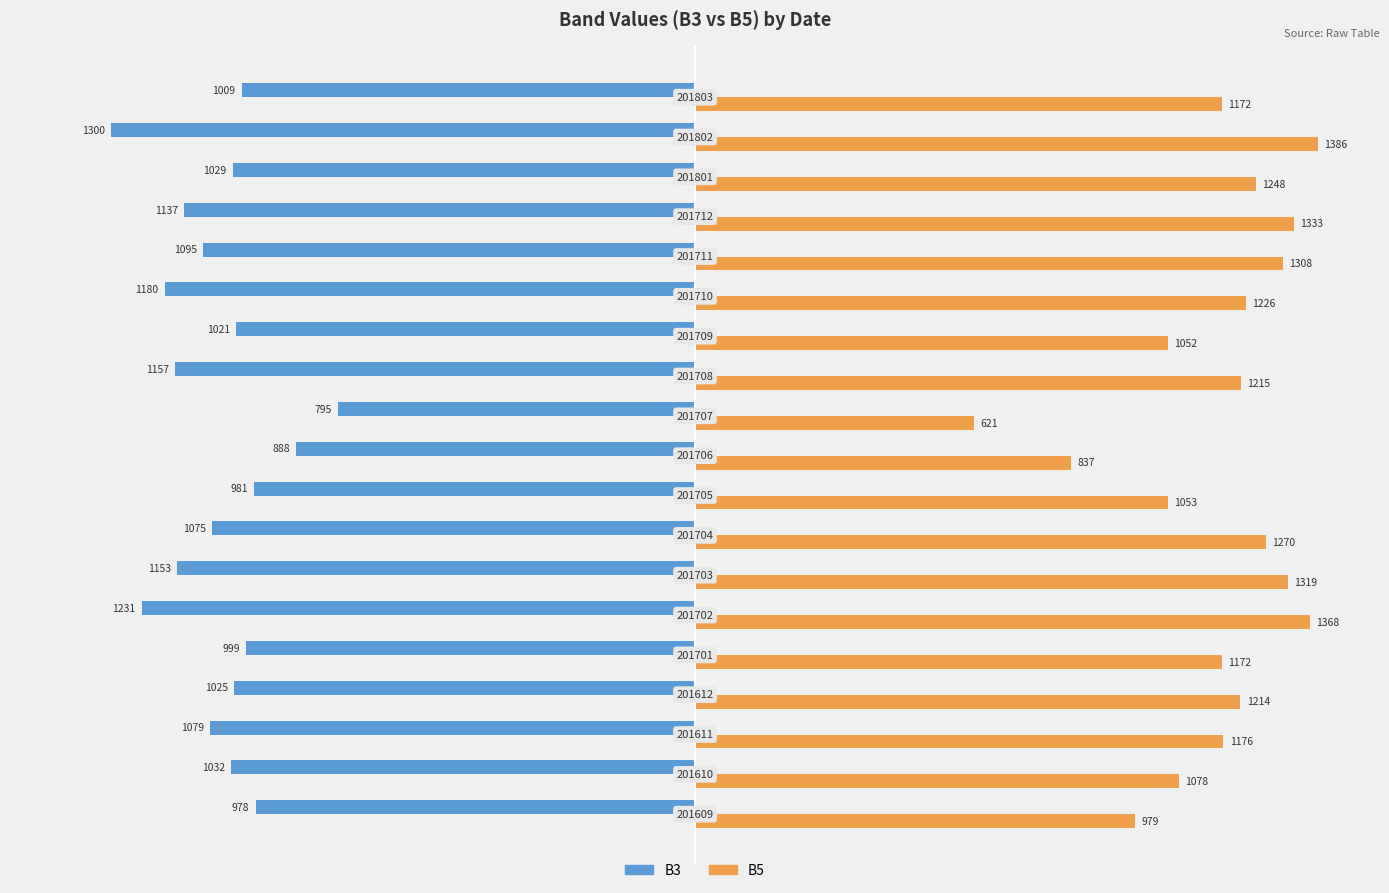

At how many categories does at least one series exceed 20?

19